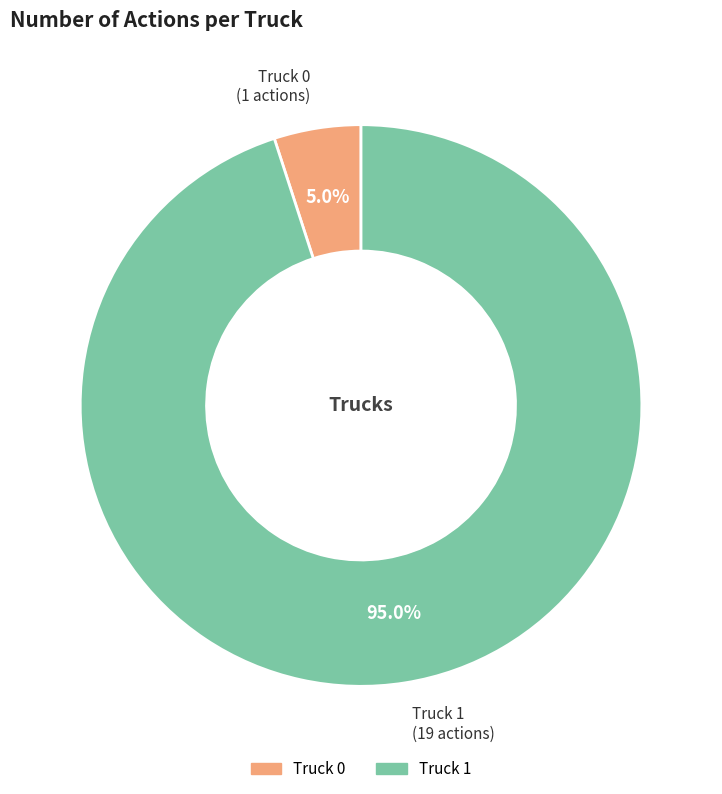

True or false: Truck 1 accounts for 95% of the total.

True